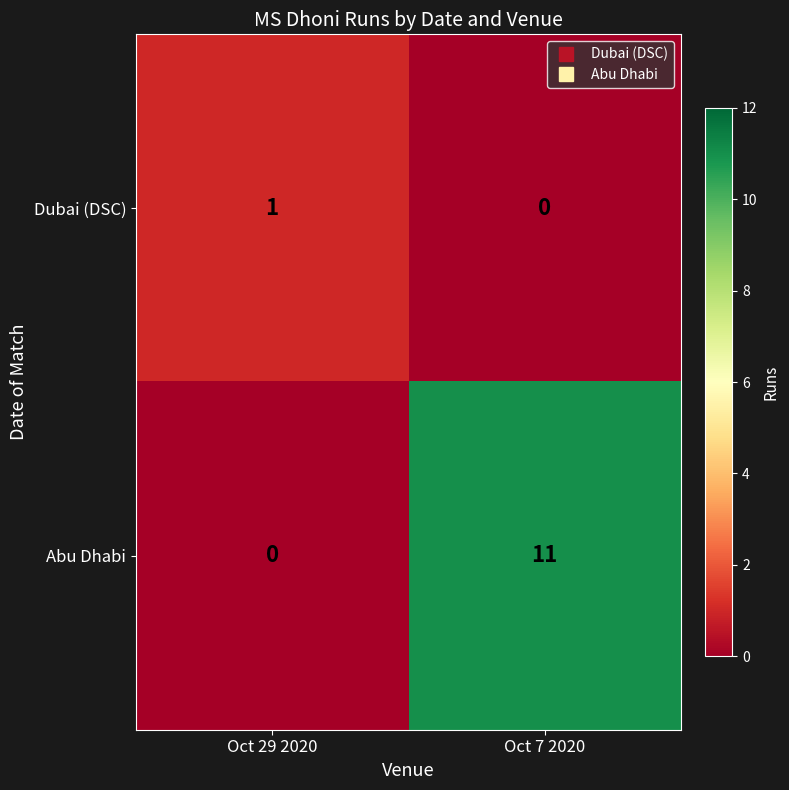

Rank the series by their maximum value, from lowest to highest.

Dubai (DSC), Abu Dhabi